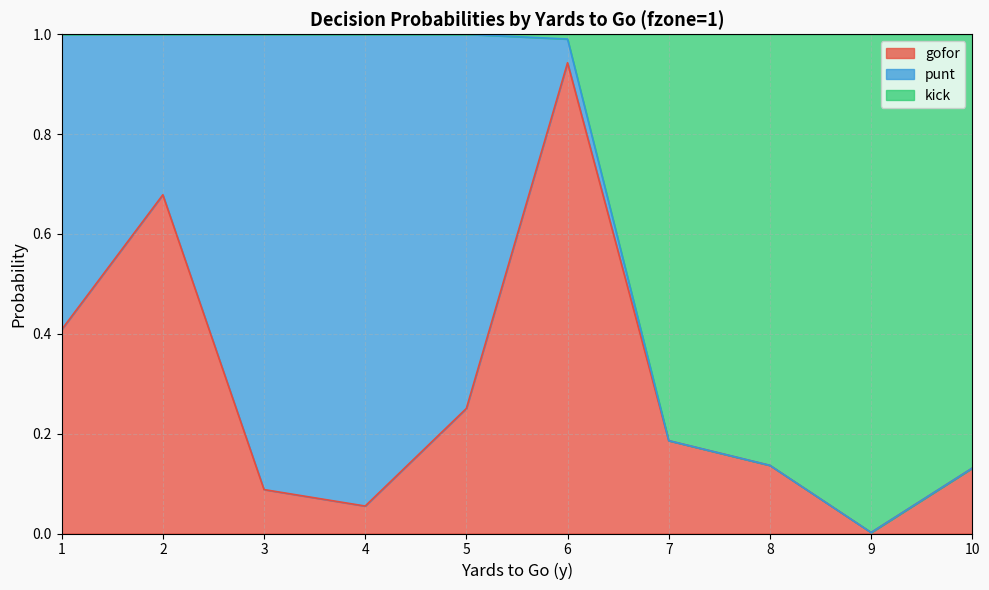

At which label does gofor reach its minimum?

9